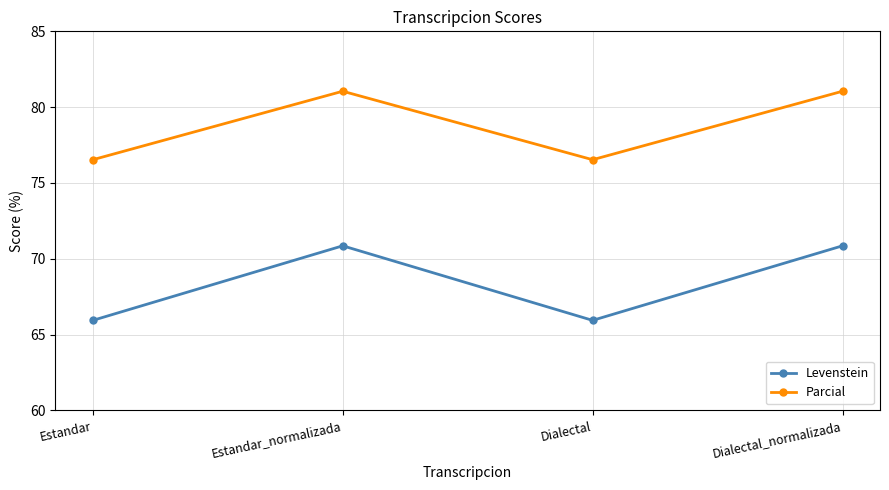

Reading left to right, extract all data points from this chart.

Levenstein: Estandar=65.9	Estandar_normalizada=70.9	Dialectal=65.9	Dialectal_normalizada=70.9
Parcial: Estandar=76.5	Estandar_normalizada=81.1	Dialectal=76.5	Dialectal_normalizada=81.1